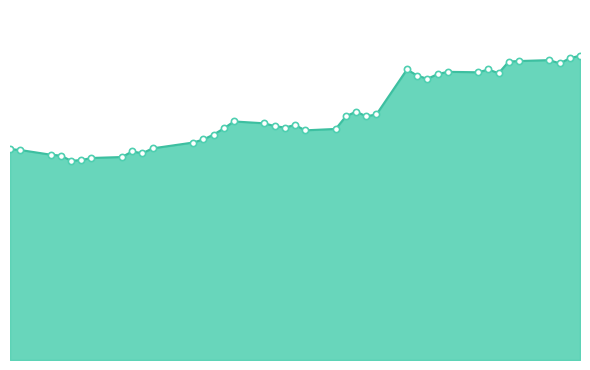

Which series has the largest total across all categories?

close1_line